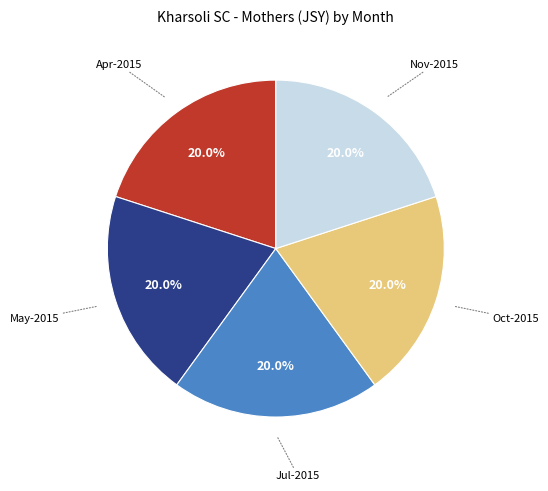

Is there any slice that represents more than half of the pie?

No